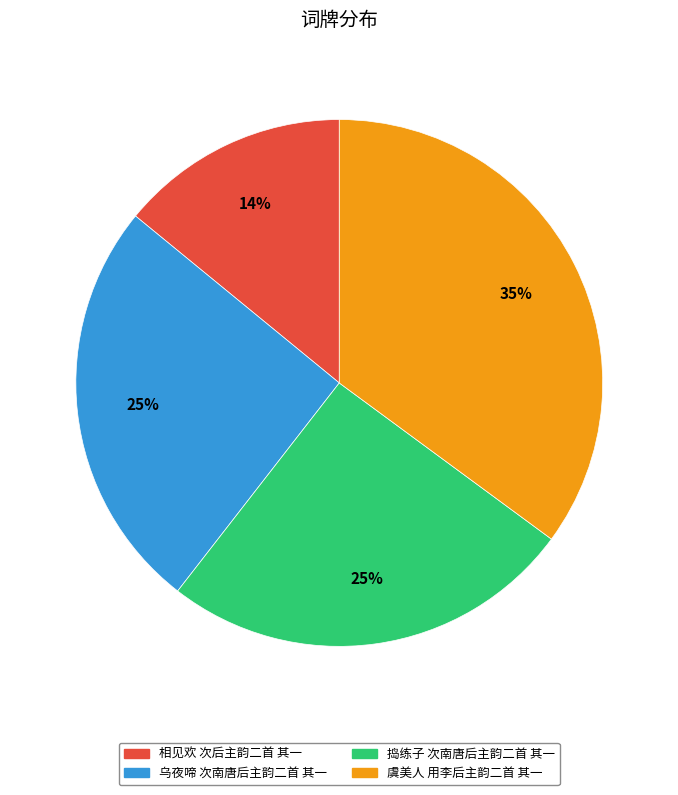

Combined, do 虞美人 用李后主韵二首 其一 and 相见欢 次后主韵二首 其一 account for over 50%?

No